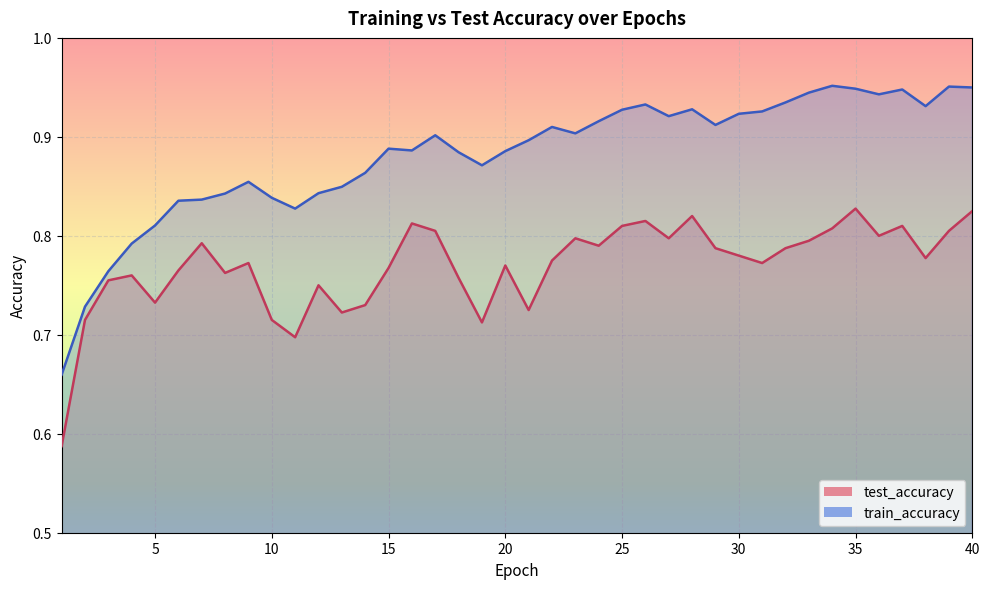

What is the value of the test_accuracy point at the 16th from the left?

0.8